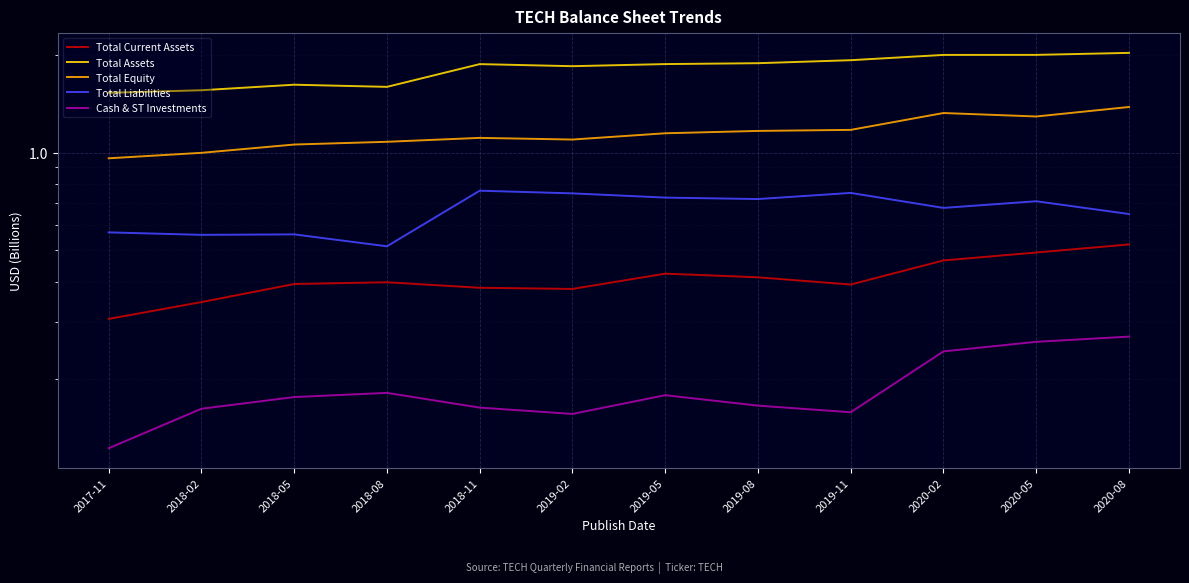

What are all the series names shown in the legend?

Total Current Assets, Total Assets, Total Equity, Total Liabilities, Cash & ST Investments